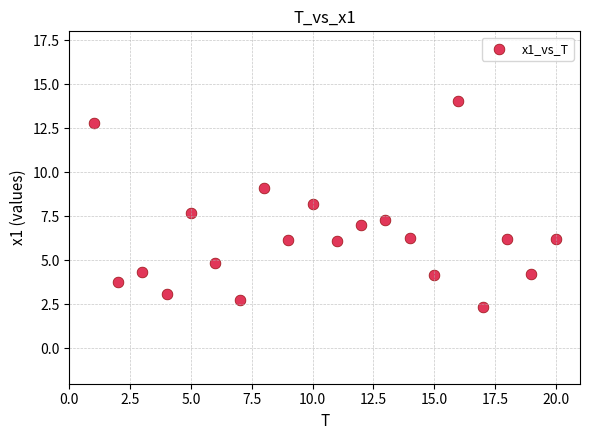

What is the range of X values (max minus min)?

19.0